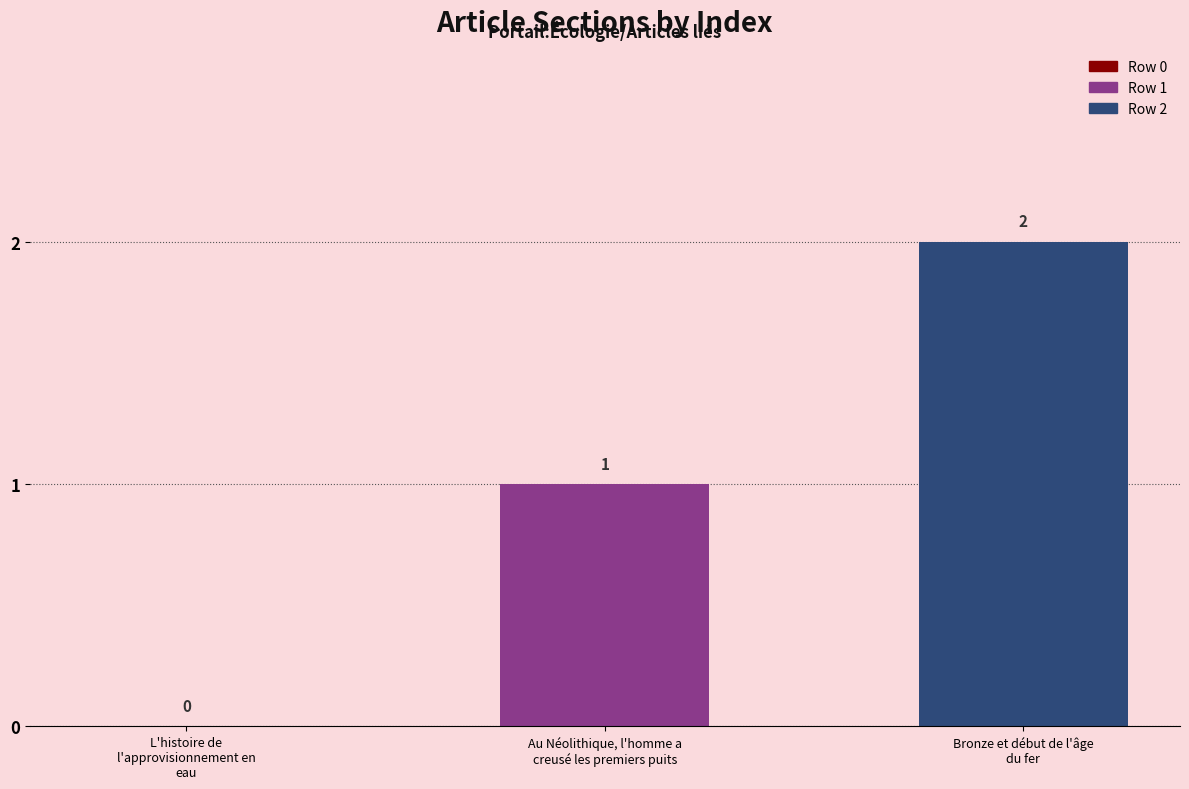

What is the sum of all values?

3